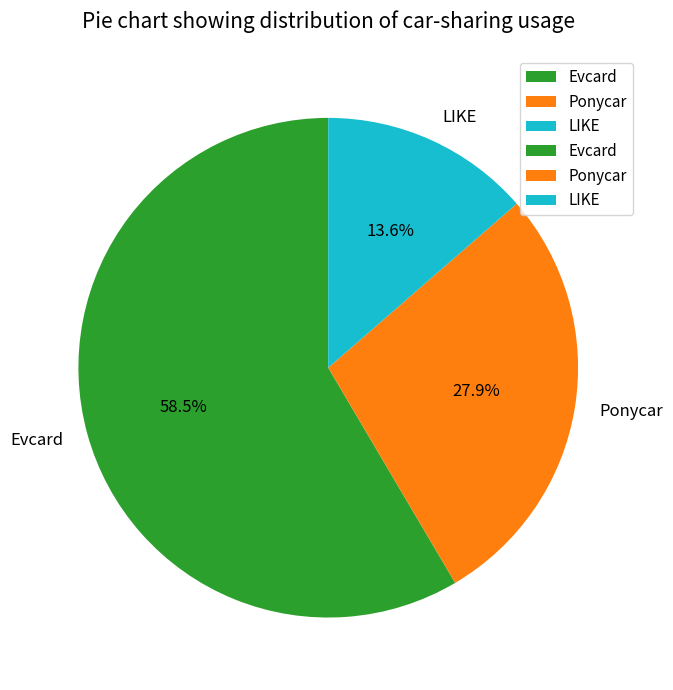

Rank the categories by value from highest to lowest.

Evcard, Ponycar, LIKE